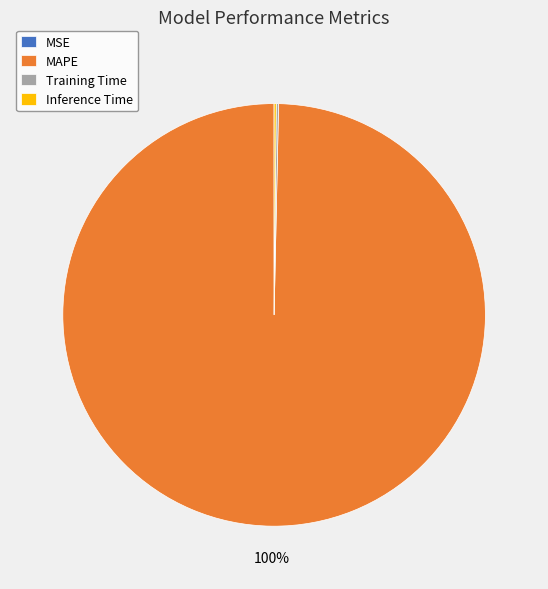

Is there any slice that represents more than half of the pie?

Yes